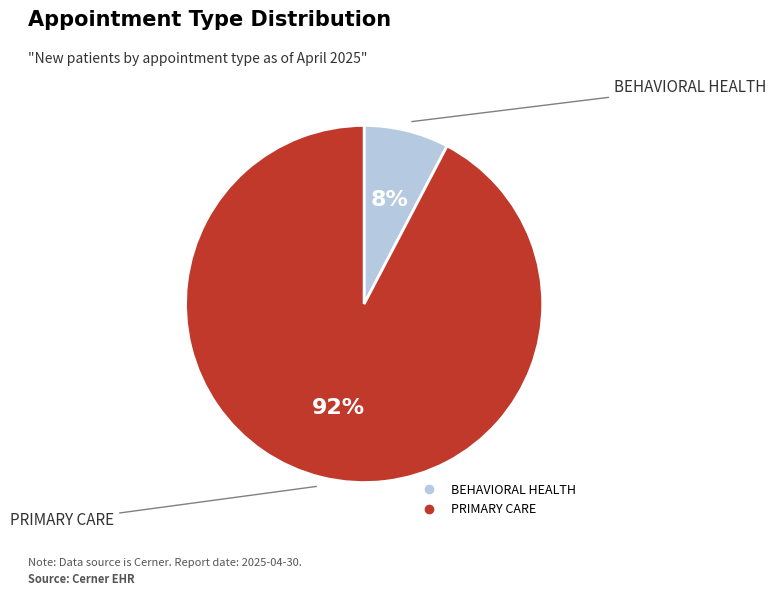

Rank the categories by value from lowest to highest.

BEHAVIORAL HEALTH, PRIMARY CARE